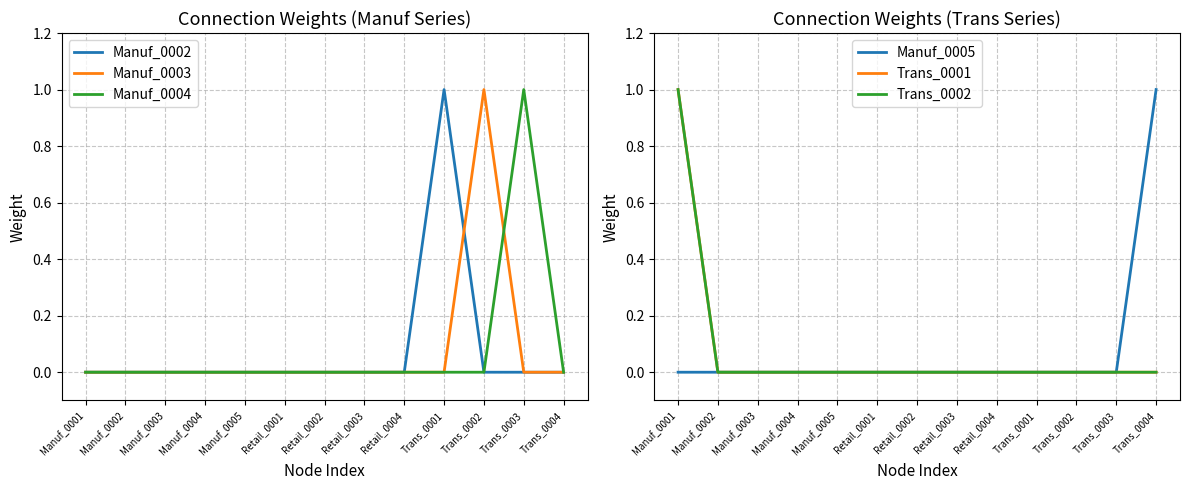

True or false: Manuf_0005 and Trans_0002 intersect in this chart.

False